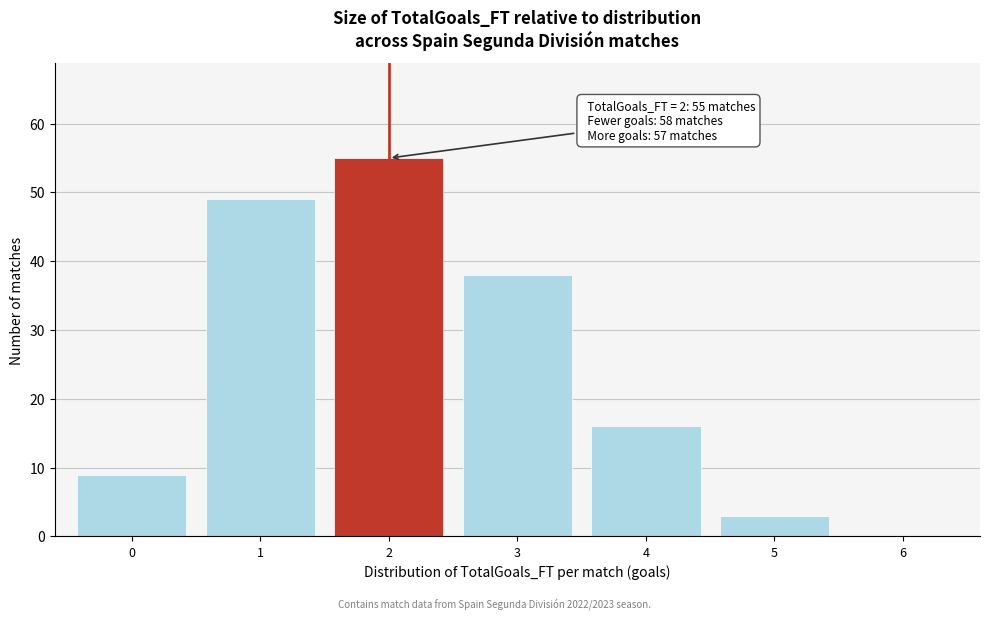

Reading left to right, extract all data points from this chart.

0=9	1=49	2=55	3=38	4=16	5=3	6=0